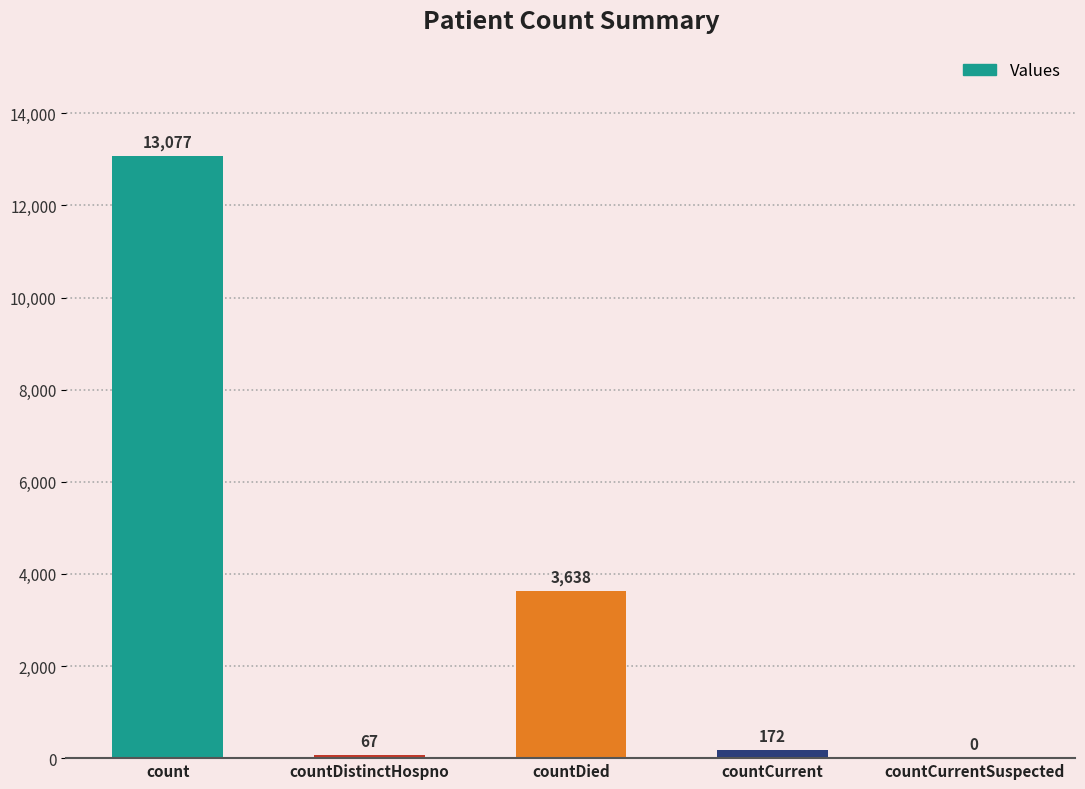

What is the greatest value displayed?

13077